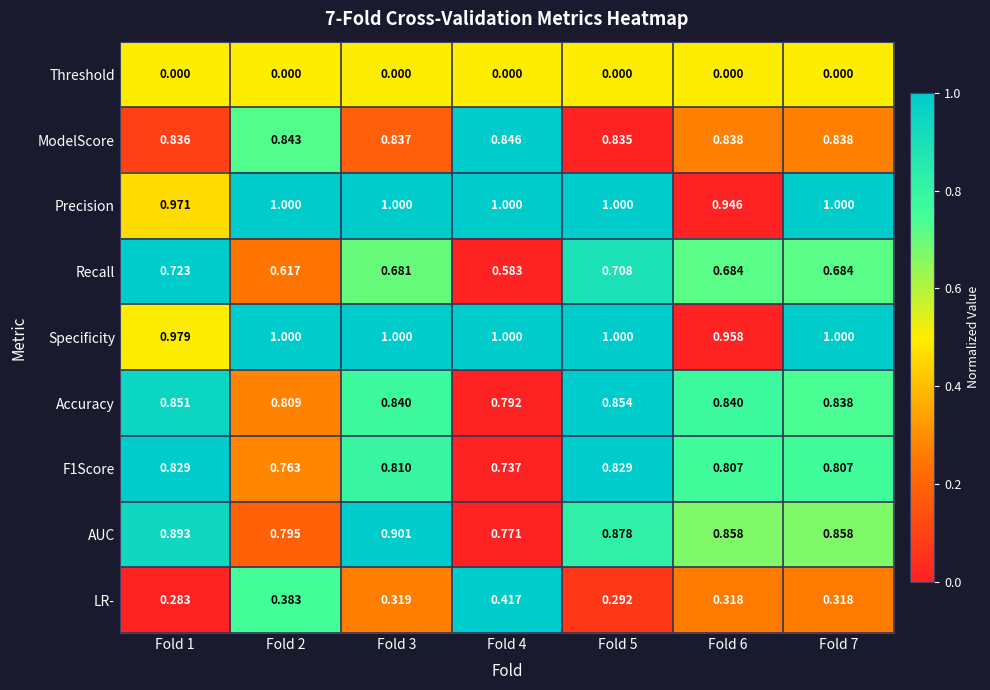

Which series has the largest total across all categories?

Specificity